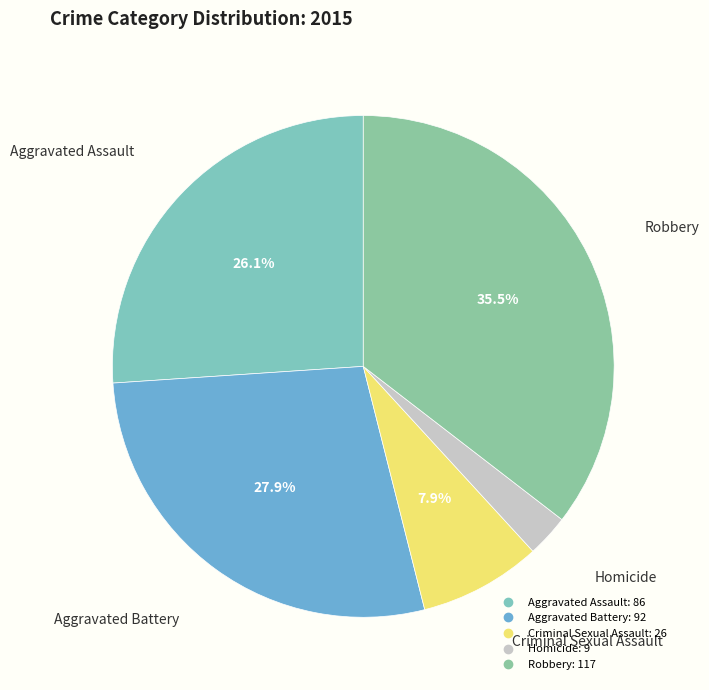

To the nearest percent, what is the combined percentage of Criminal Sexual Assault and Robbery?

43%